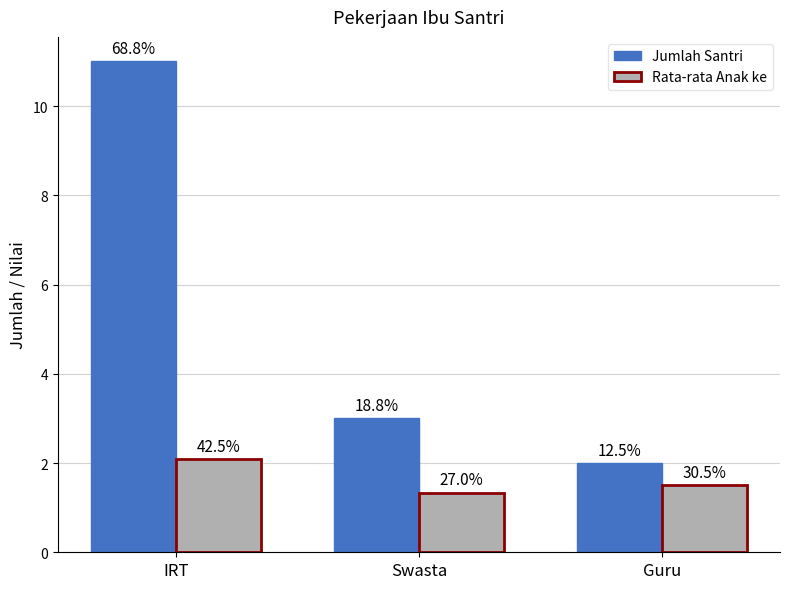

What are all the series names shown in the legend?

Jumlah Santri, Rata-rata Anak ke